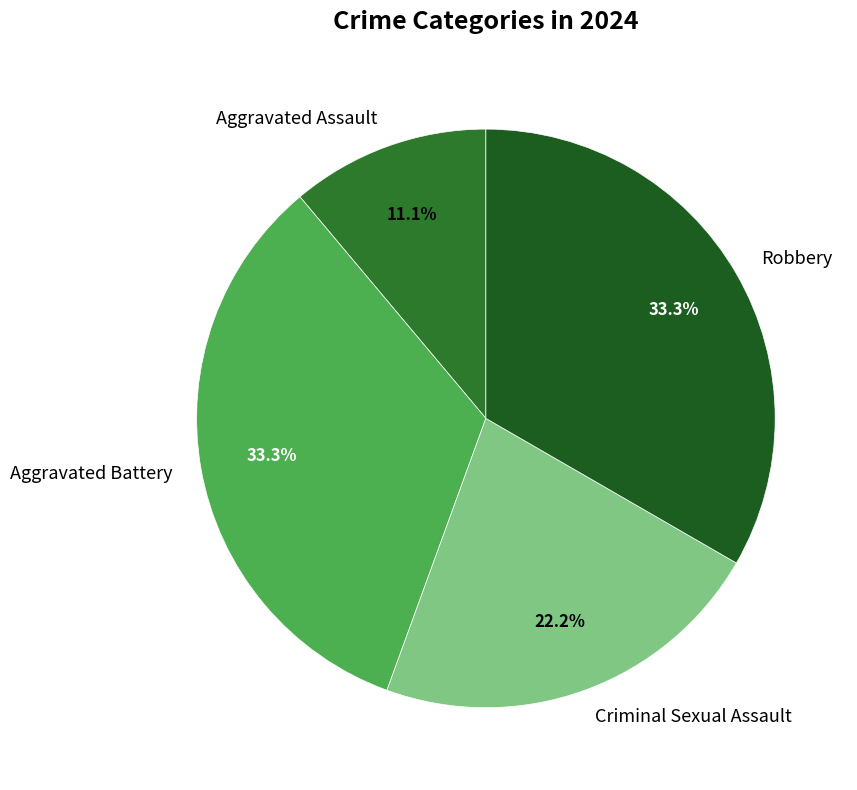

To the nearest percent, what is the difference between the Criminal Sexual Assault and Robbery slice percentages?

11%